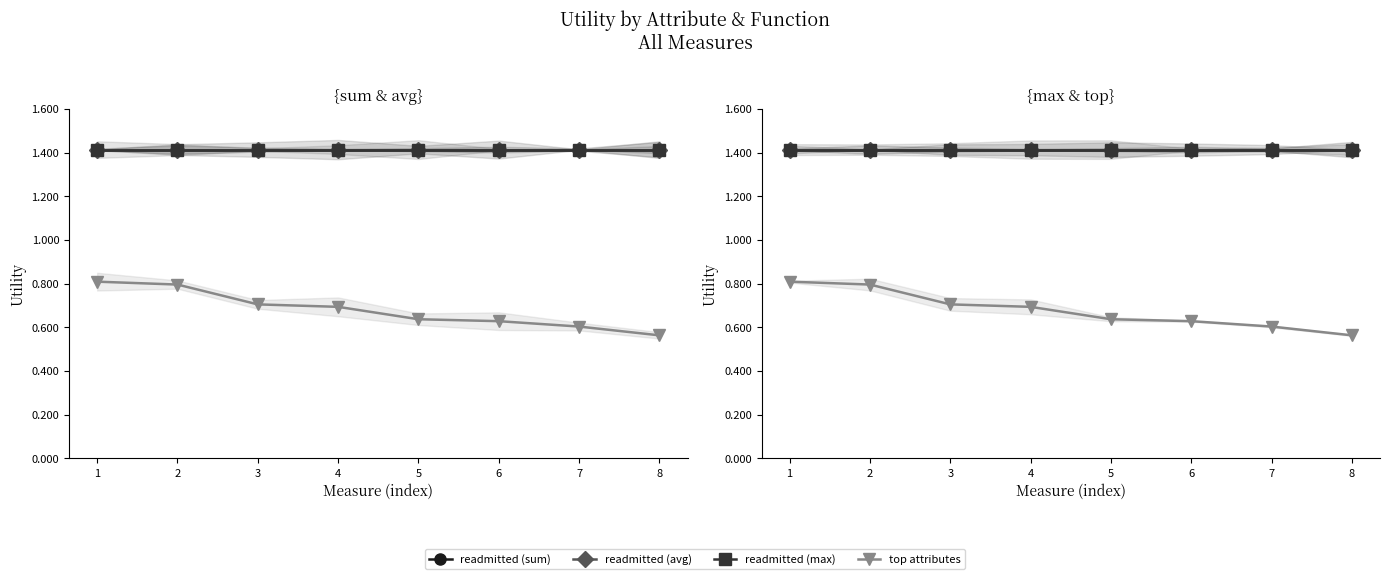

Is it true that readmitted (max) equals 0.7 at 4?

False